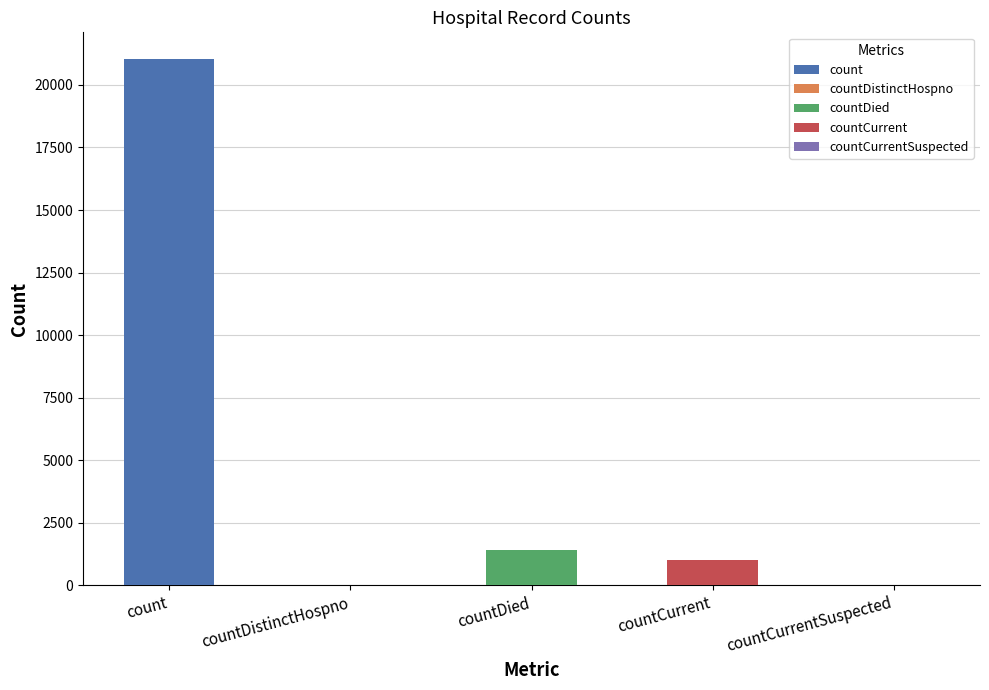

What is the sum of all values?

23461